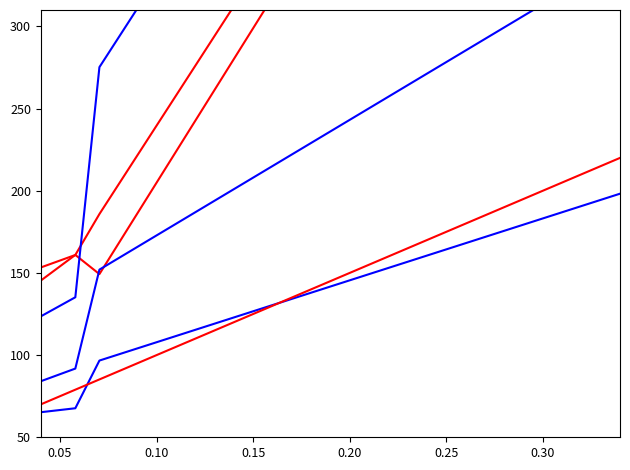

What is the difference between the maximum and minimum values in the % Share 202006 series?

220.9